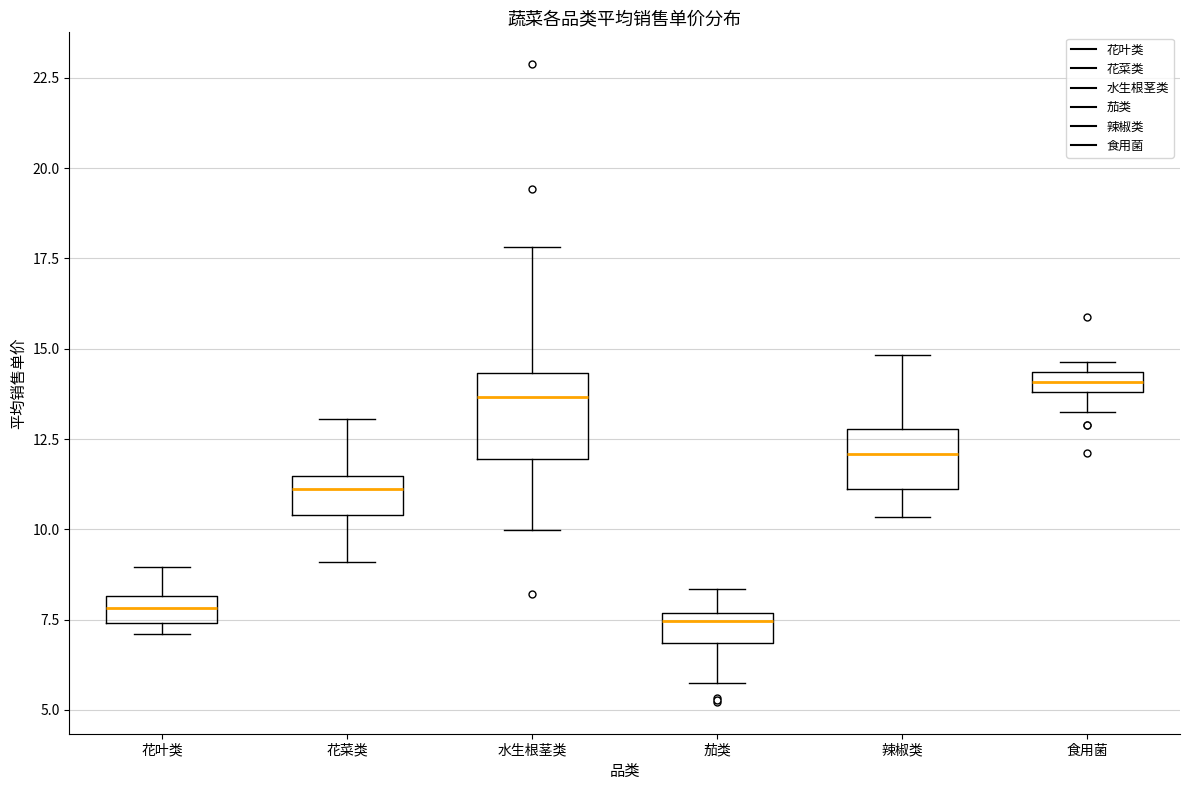

Where does the upper whisker of the box for 水生根茎类 end on the y-axis? The values are not printed on the chart, so give them approximately, as read against the axis.

18.0